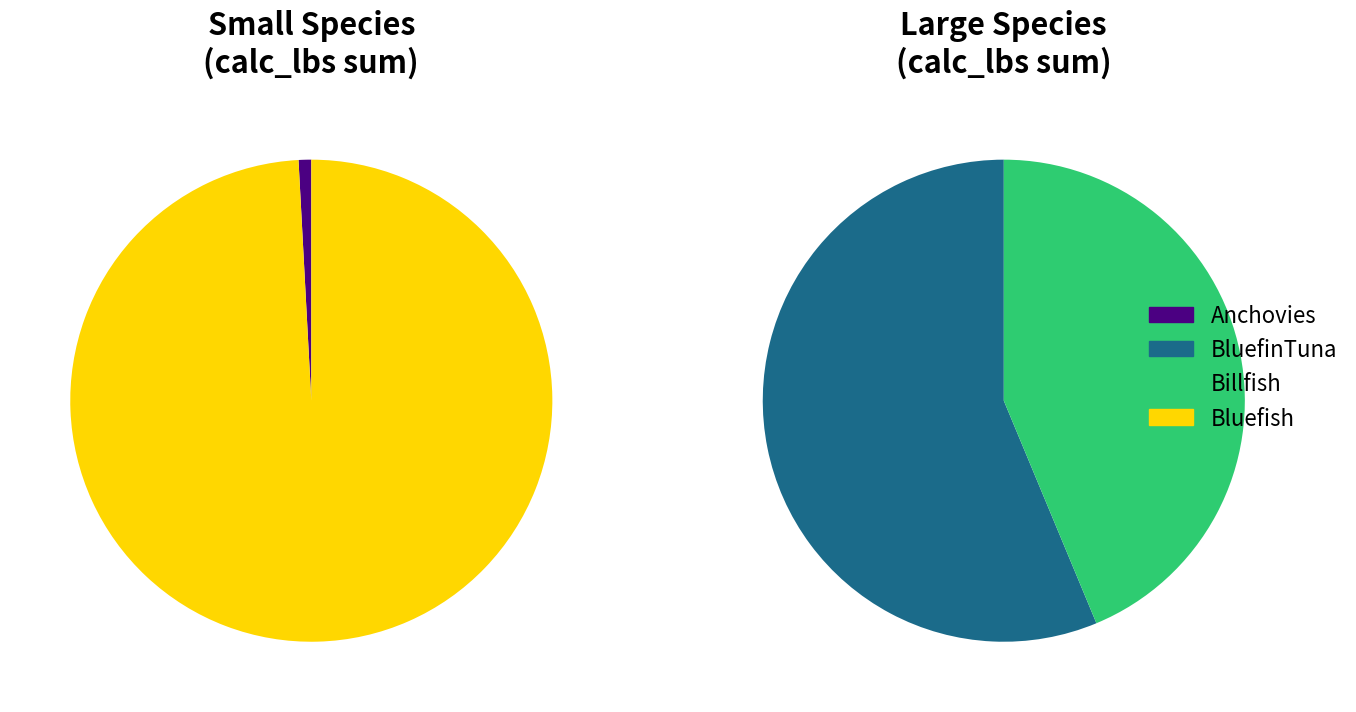

How many segments does this pie chart have?

4